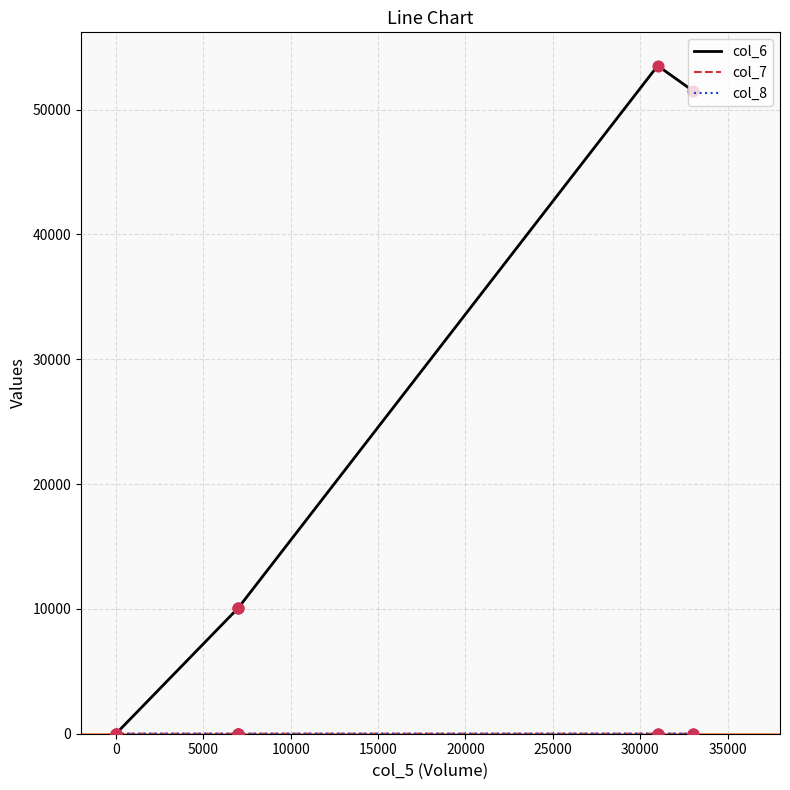

At how many categories does at least one series exceed 28062?

2